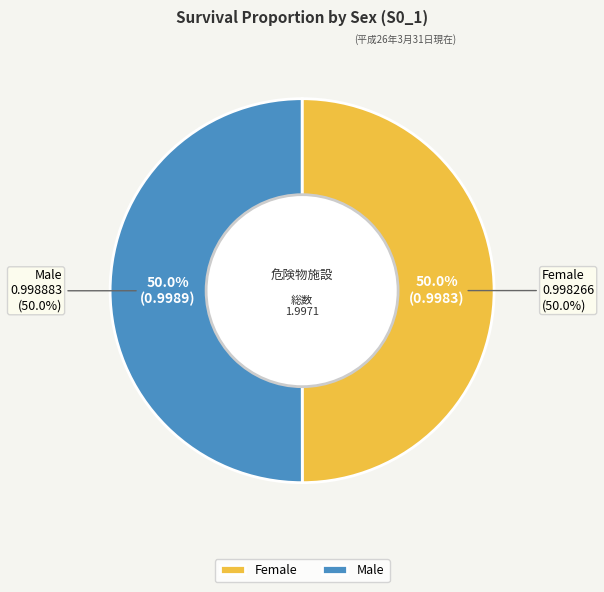

Does any single category account for the majority?

Yes